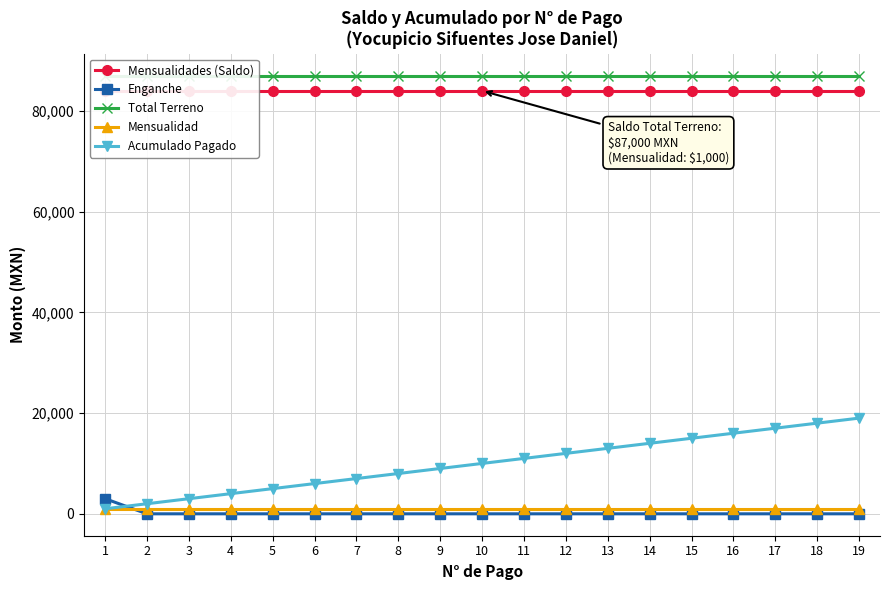

At which category is the sum across all series the highest?

19